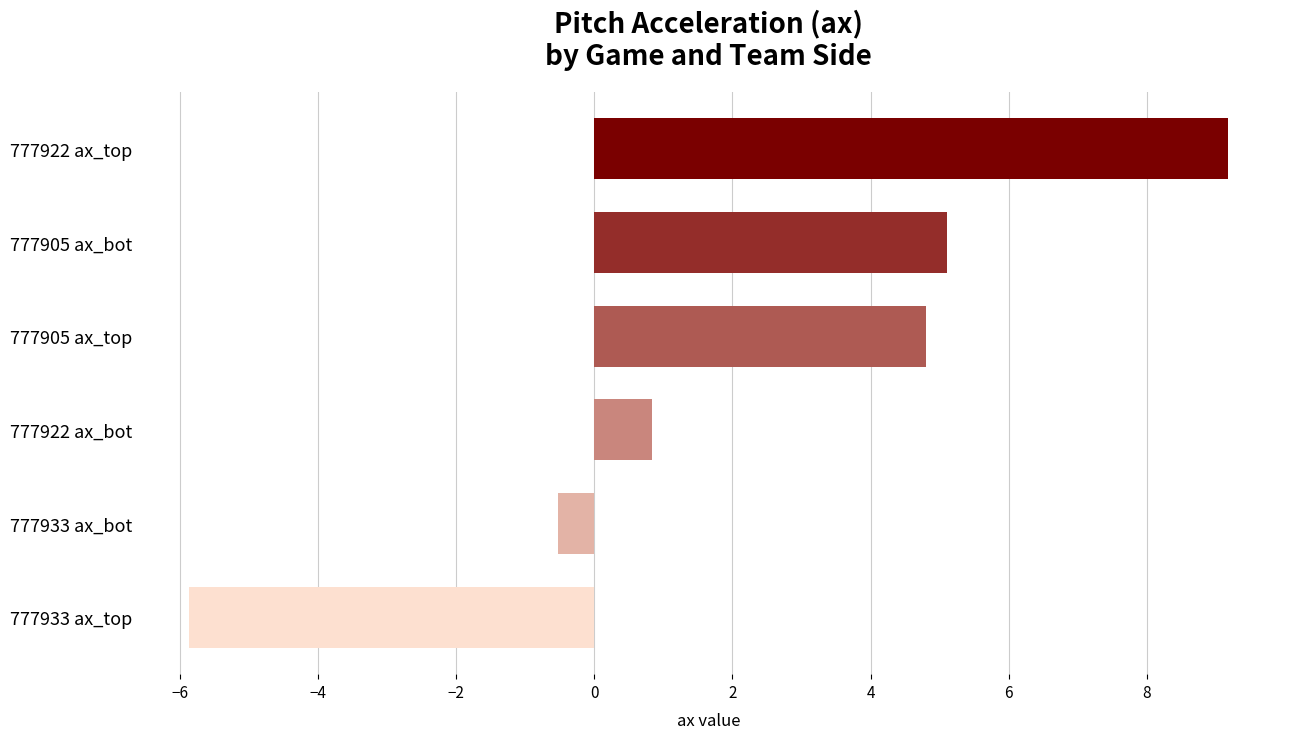

How many bars are there in total?

6